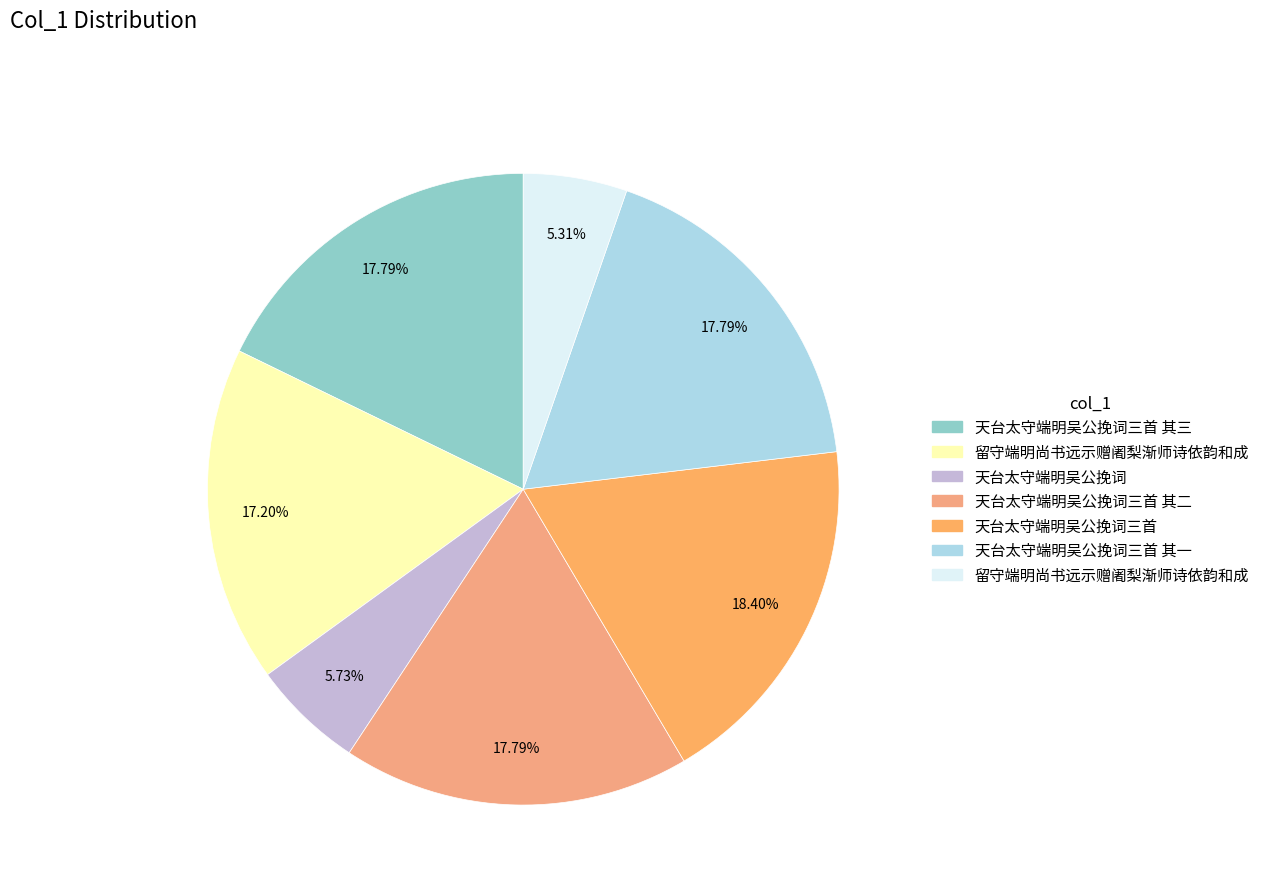

Which category has the biggest portion of the pie?

天台太守端明吴公挽词三首